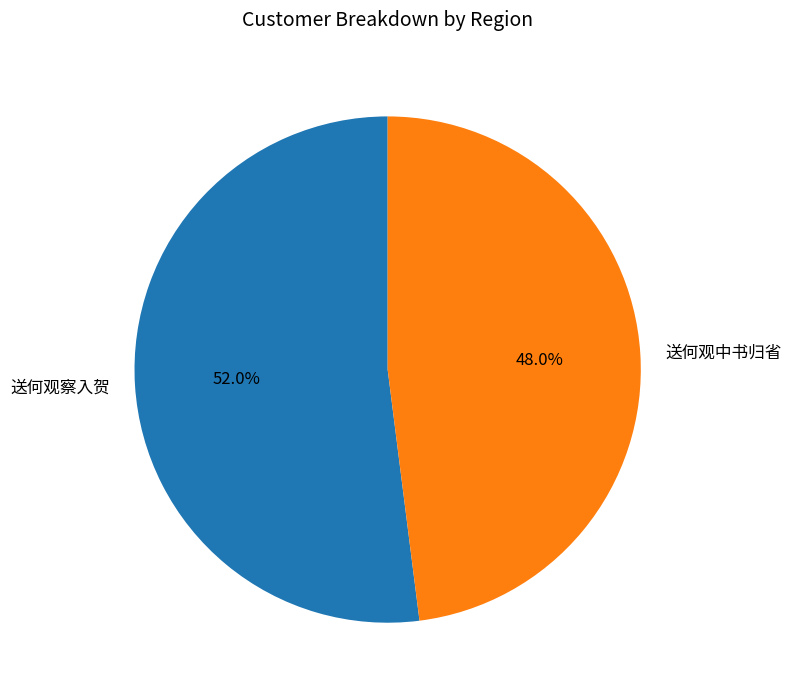

True or false: 送何观中书归省 accounts for 48% of the total.

True